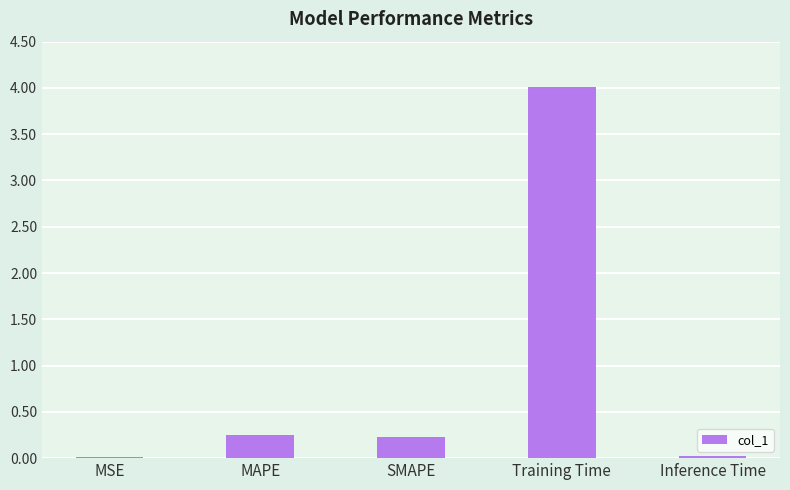

What is the label of the 2nd bar from the right?

Training Time